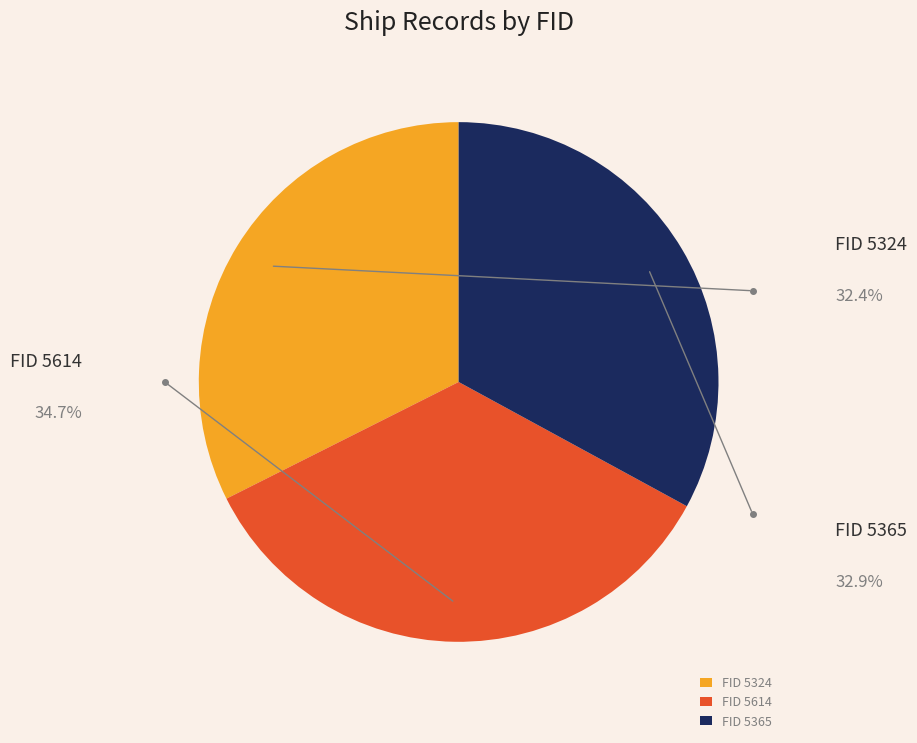

Which category has the biggest portion of the pie?

FID 5614